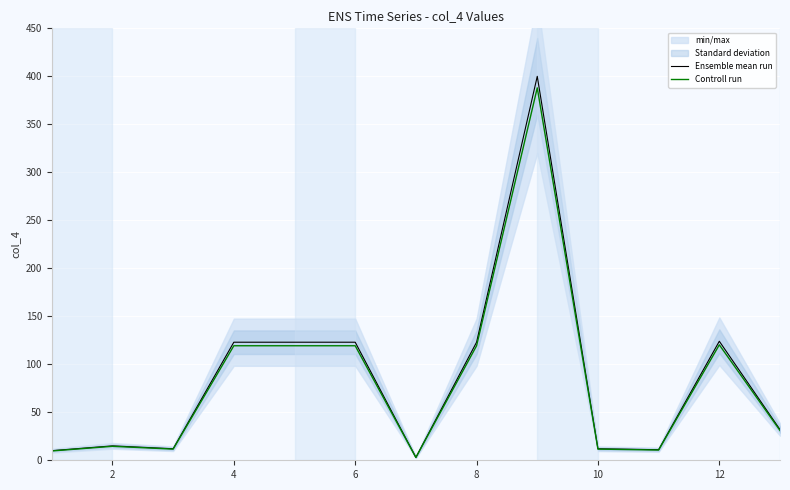

Is the value of Ensemble mean run at 8 greater than the value of Controll run at 10?

Yes